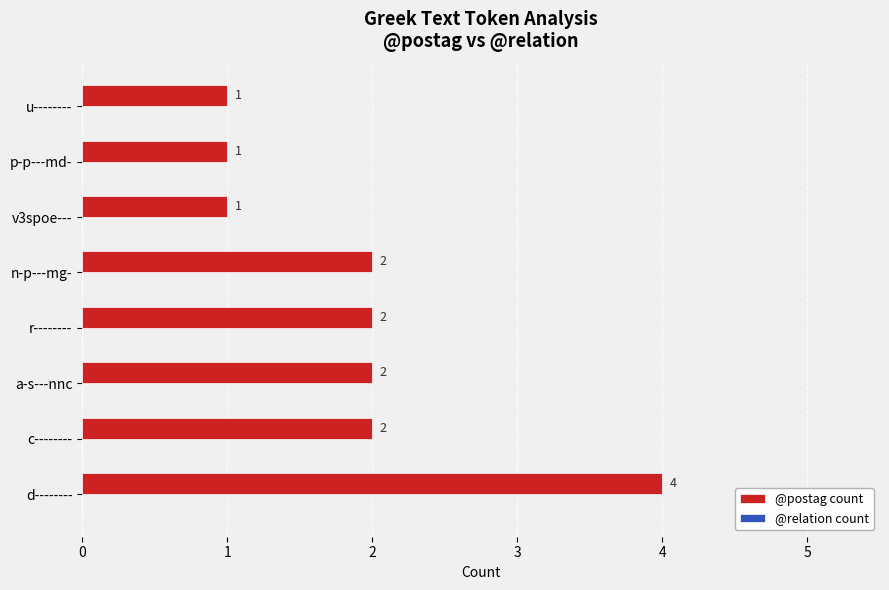

Reading top to bottom, list all the values displayed in this chart.

1	1	1	2	2	2	2	4